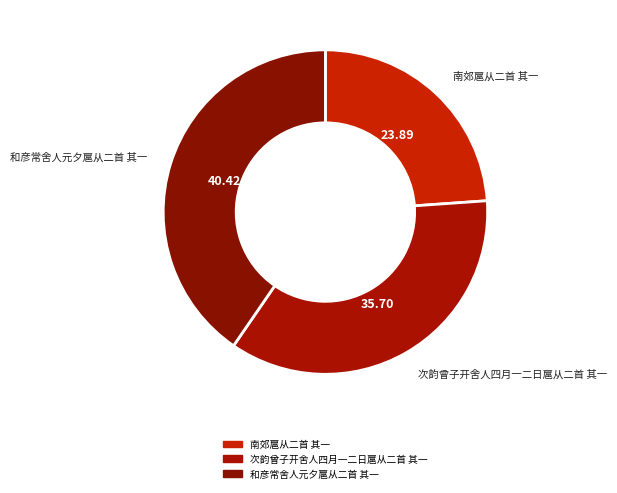

Rank the categories by value from highest to lowest.

和彦常舍人元夕扈从二首 其一, 次韵曾子开舍人四月一二日扈从二首 其一, 南郊扈从二首 其一